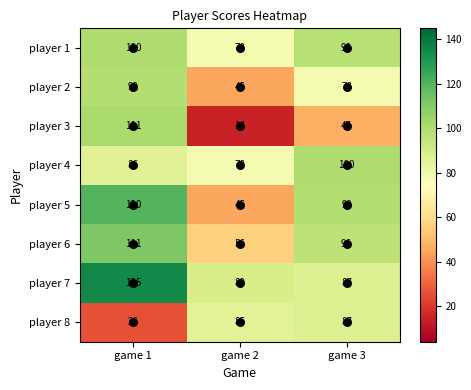

Rank the categories by player 7 value from highest to lowest.

game 1, game 2, game 3